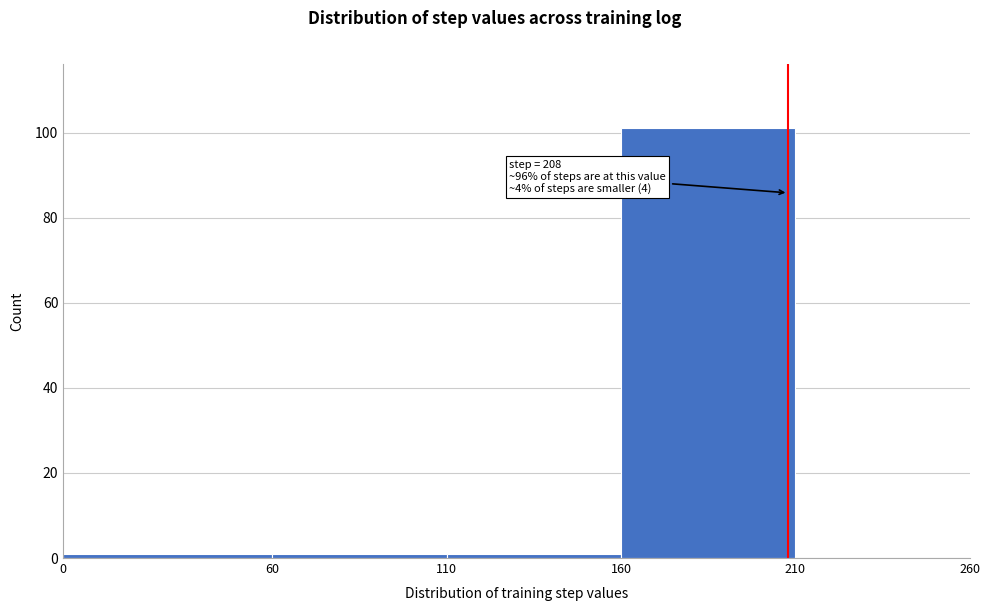

Over which range of the x-axis is the bar tallest?

160 to 210